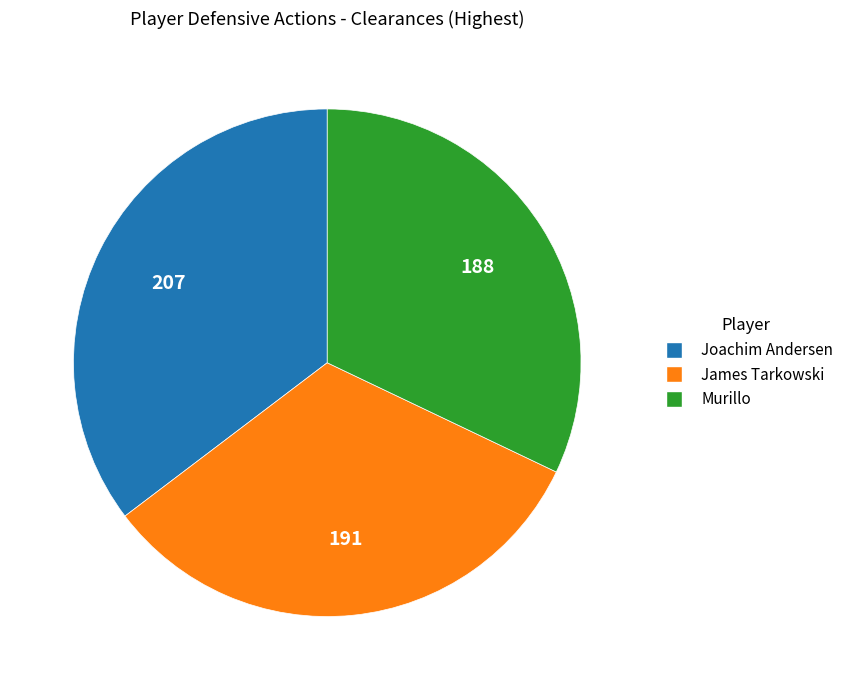

Is it true that Joachim Andersen is 22% of the pie?

False